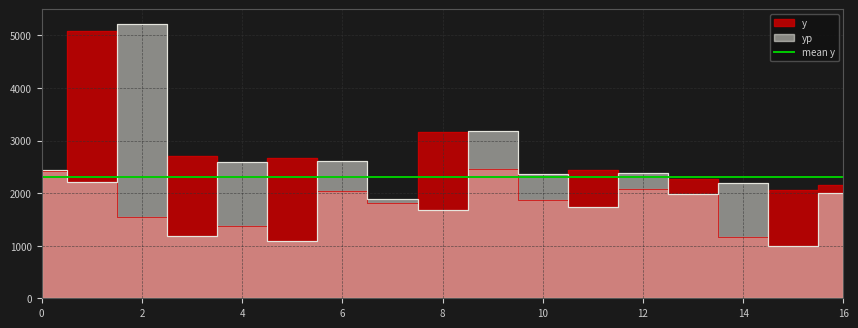

At which category does y reach its first local valley?

2